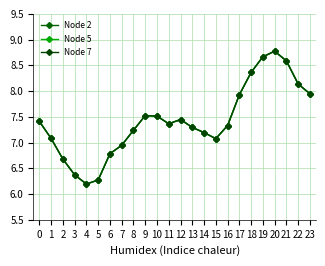

What is the greatest value displayed?

8.8